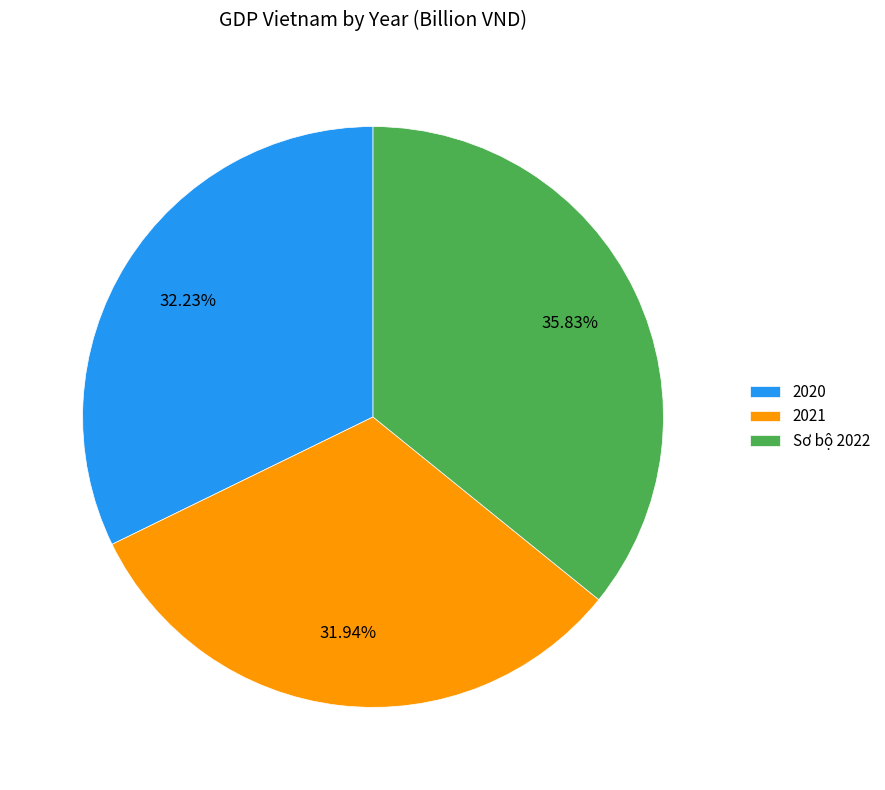

To the nearest percent, what is the combined percentage of 2021 and 2020?

64%